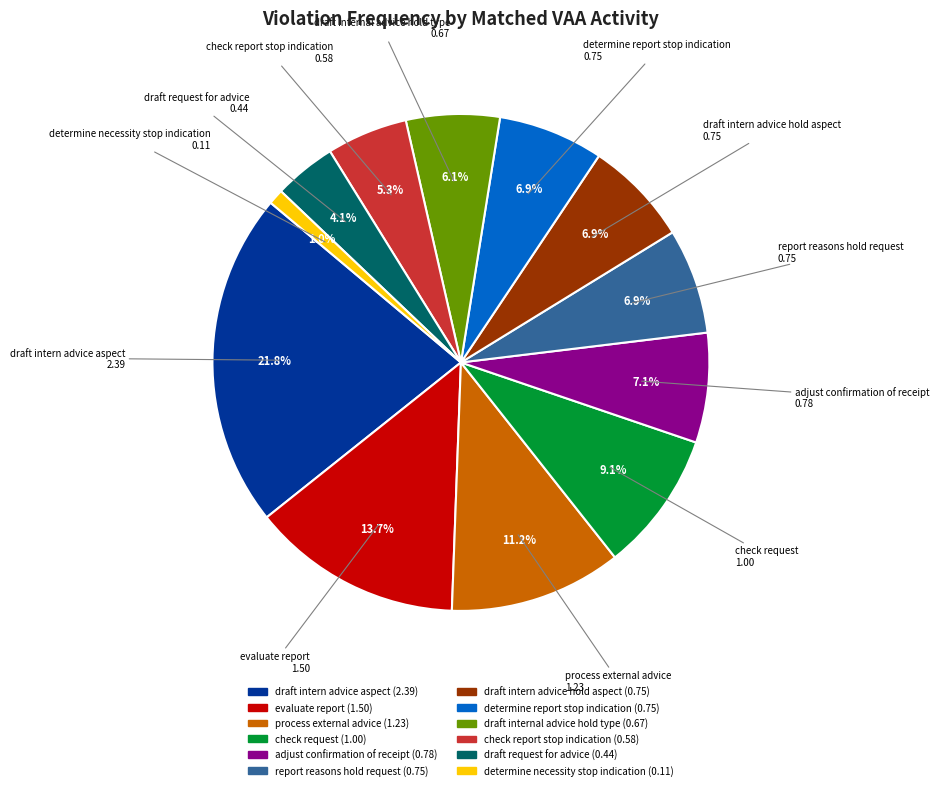

Is there any slice that represents more than half of the pie?

No